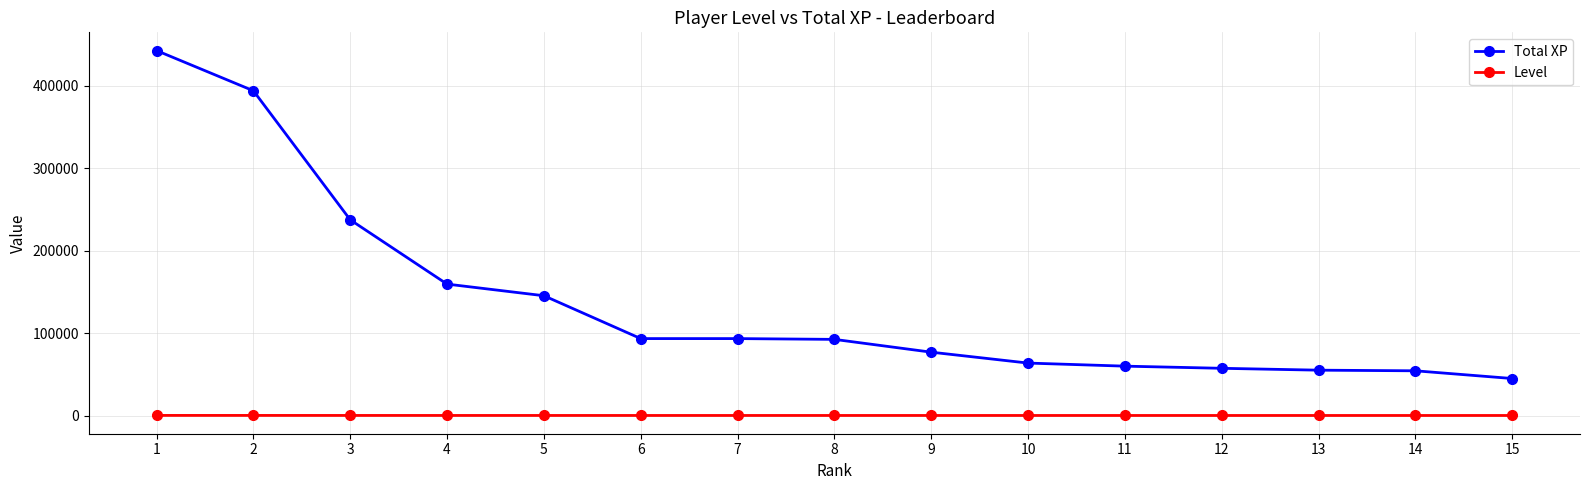

Between 5 and 12, which series saw the biggest shift?

Total XP